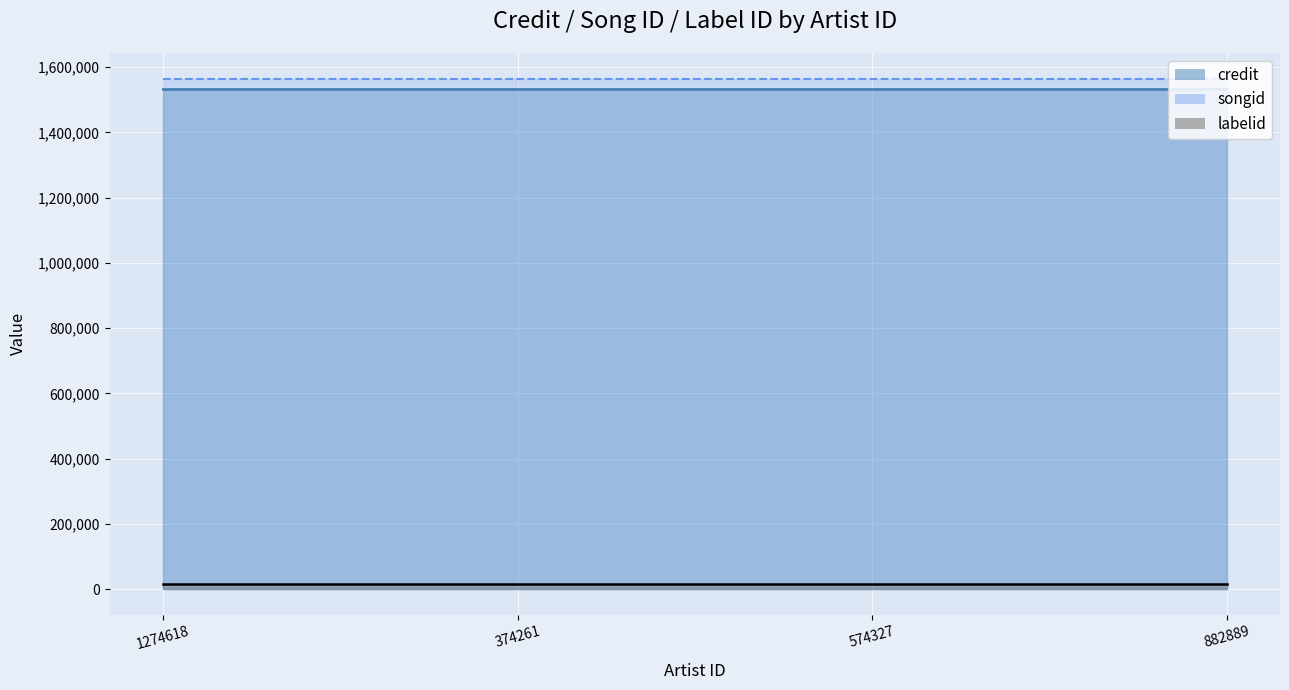

How many series are shown in this chart?

3